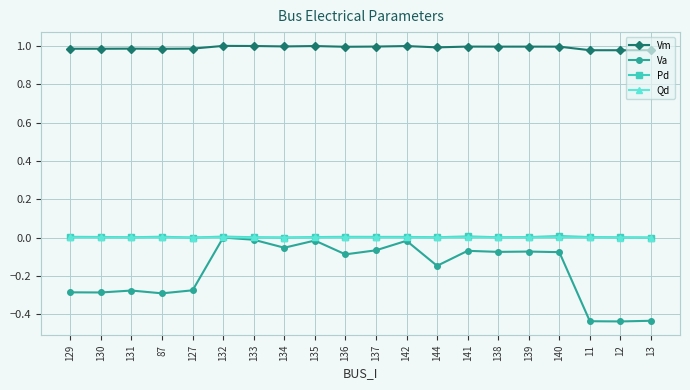

What is the difference between the highest and lowest values at 11?

1.4